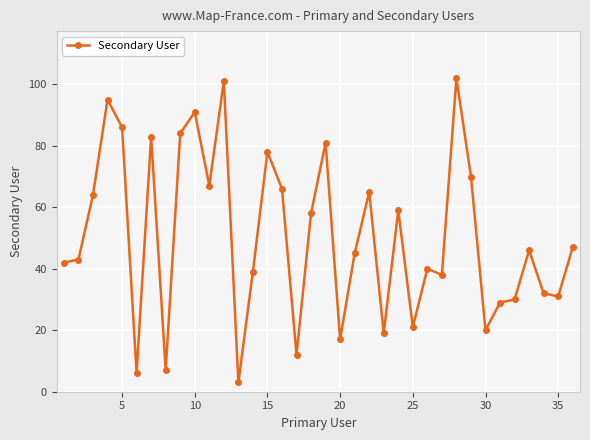

What is the average value?

50